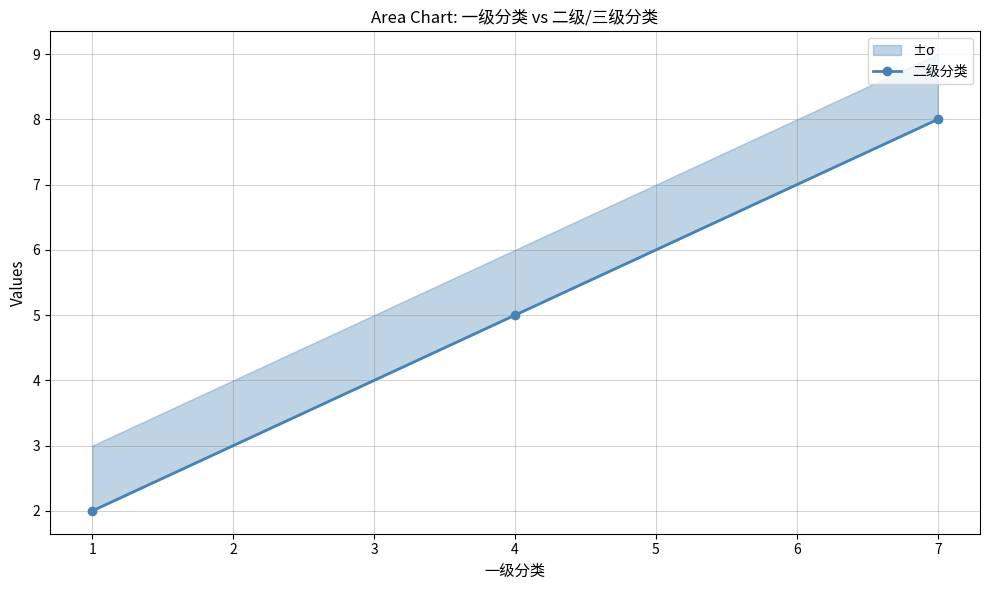

Reading left to right, what are all the values shown in this chart?

2	5	8